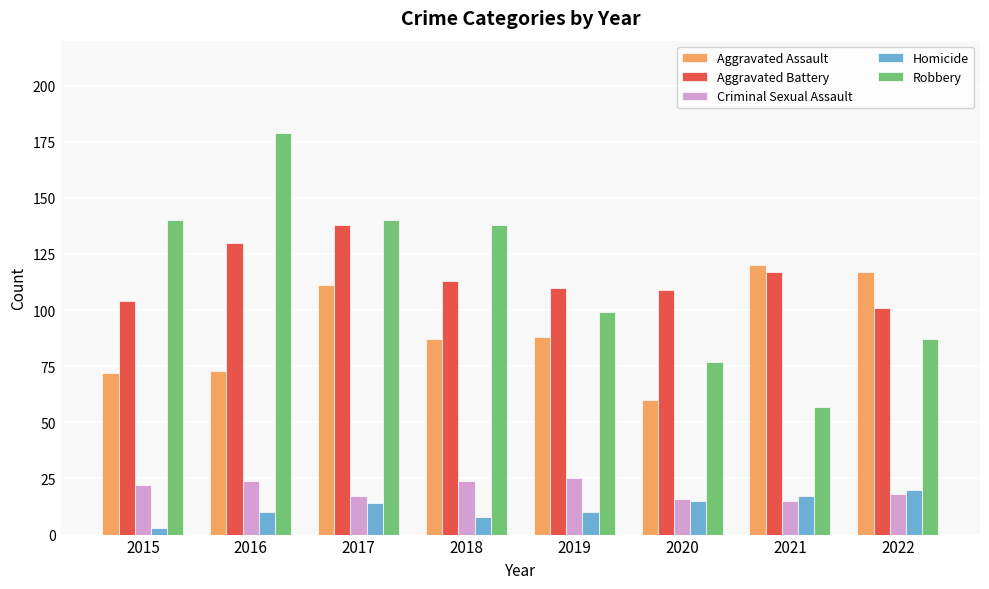

Is the value of Aggravated Assault at 2018 greater than the value of Homicide at 2015?

Yes